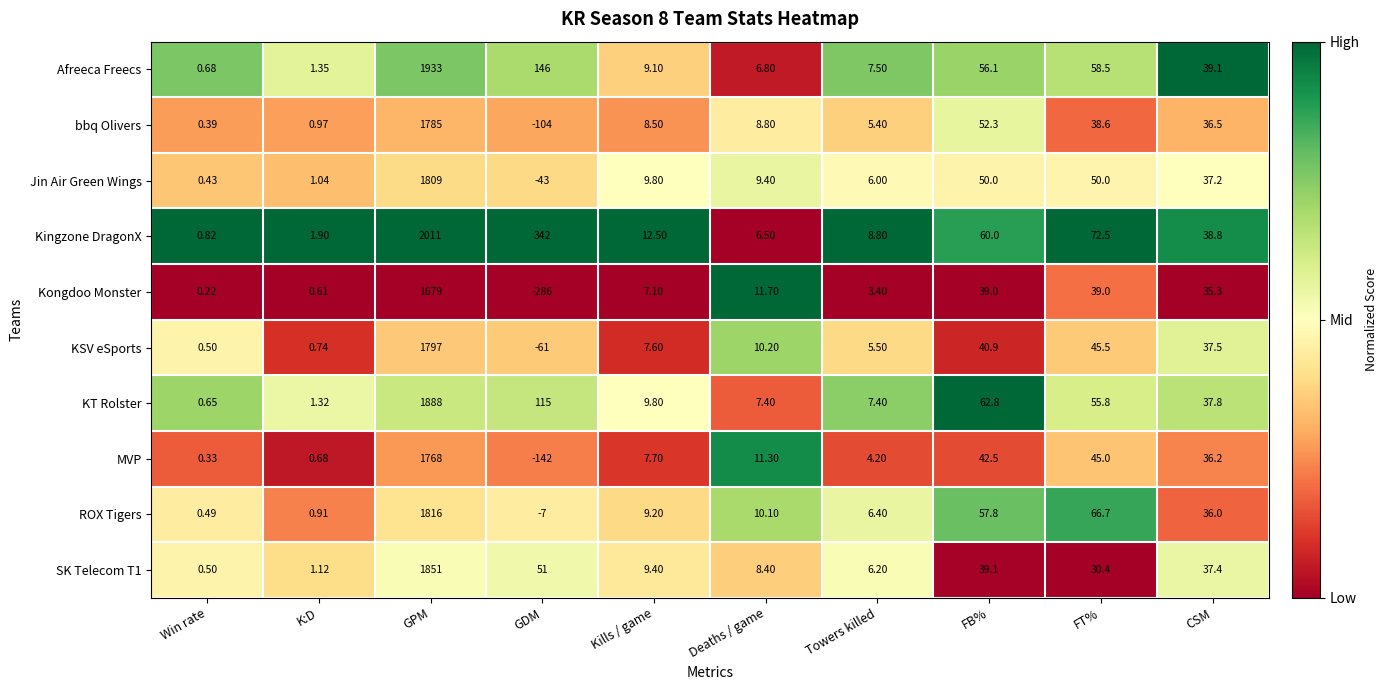

Which category has the lowest value across all series?

GDM